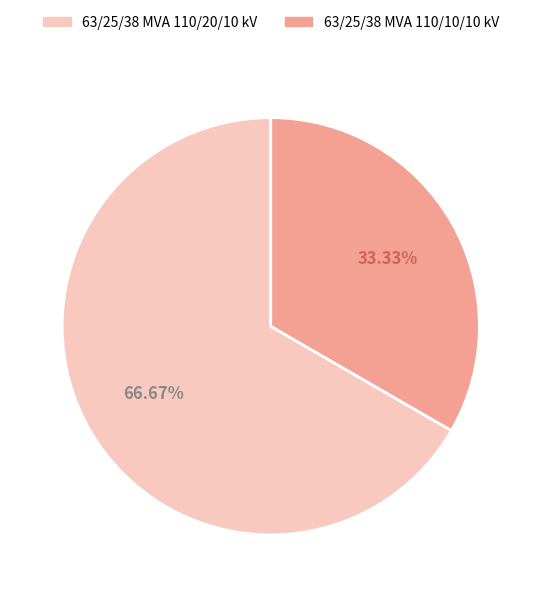

Which slice is the largest?

63/25/38 MVA 110/20/10 kV